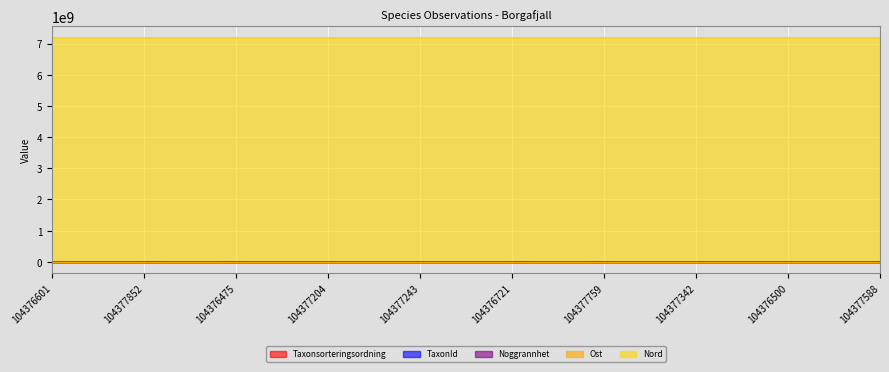

Where is the first local minimum for TaxonId?

104377204